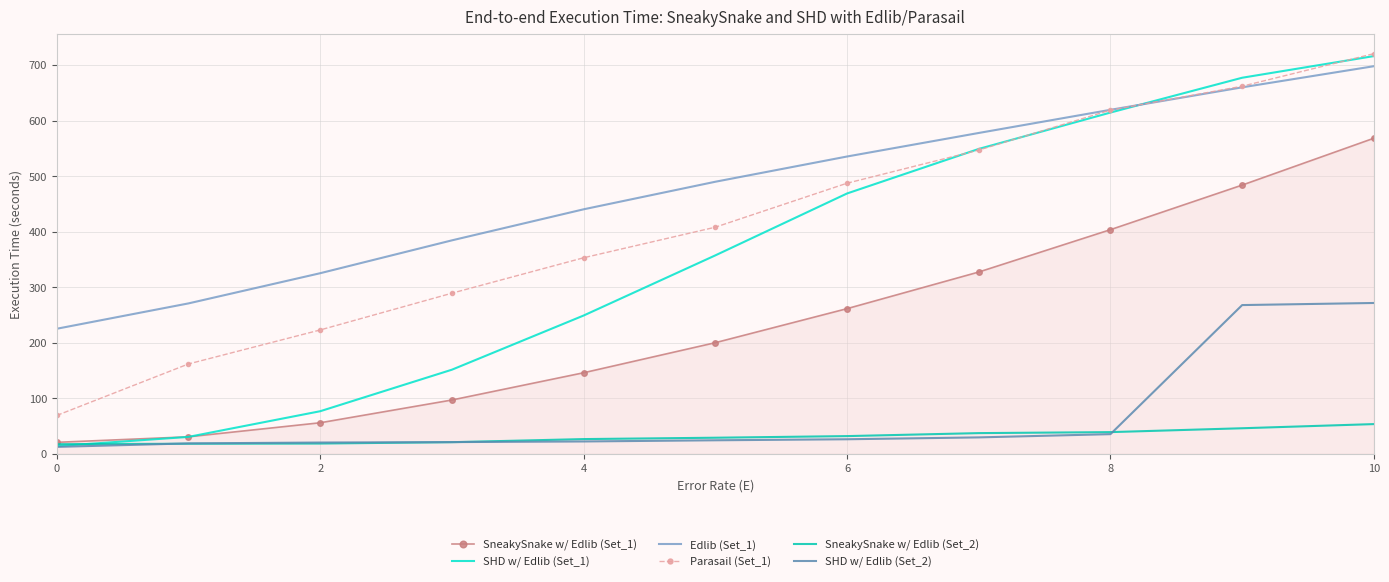

True or false: SneakySnake w/ Edlib (Set_2) and Parasail (Set_1) intersect in this chart.

False